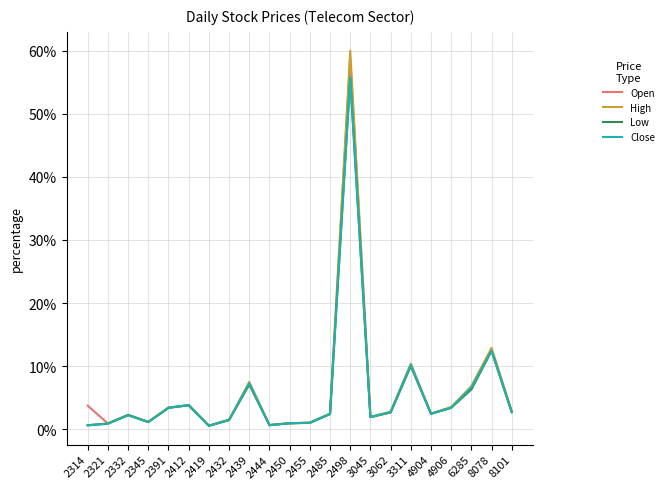

Is this an area chart (filled region under the line)?

No